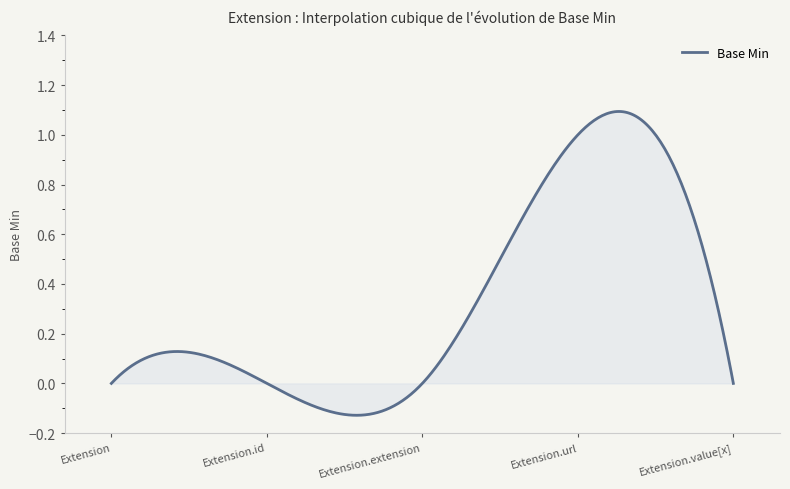

What is the difference between the maximum and minimum values?

1.2